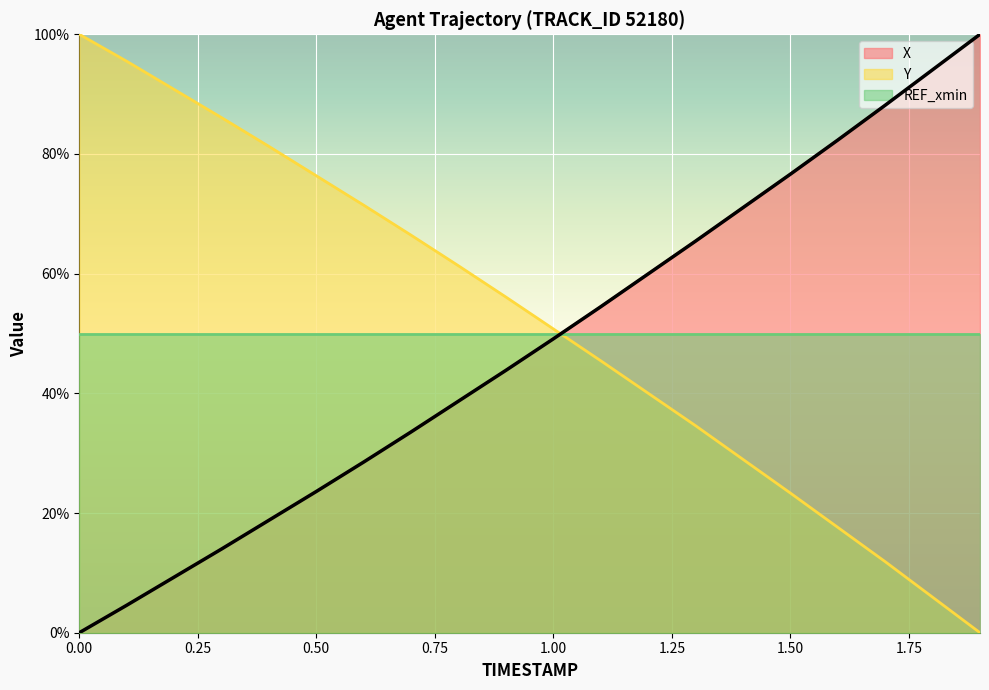

The value of X at 1.7 is 88.1. True or false?

True